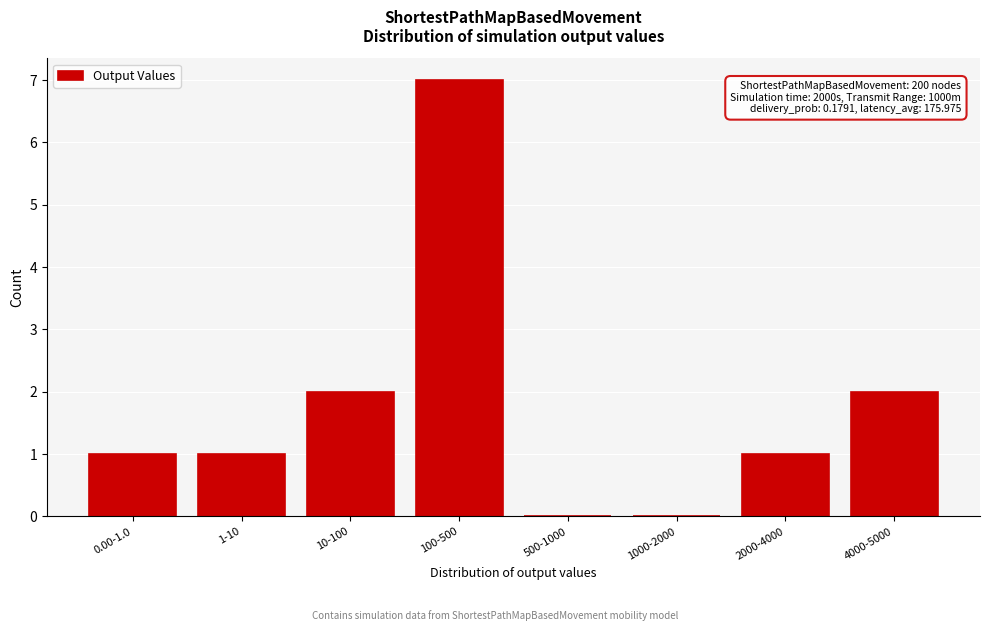

Reading right to left, transcribe all the data shown in this chart.

4000-5000=2	2000-4000=1	1000-2000=0	500-1000=0	100-500=7	10-100=2	1-10=1	0.00-1.0=1